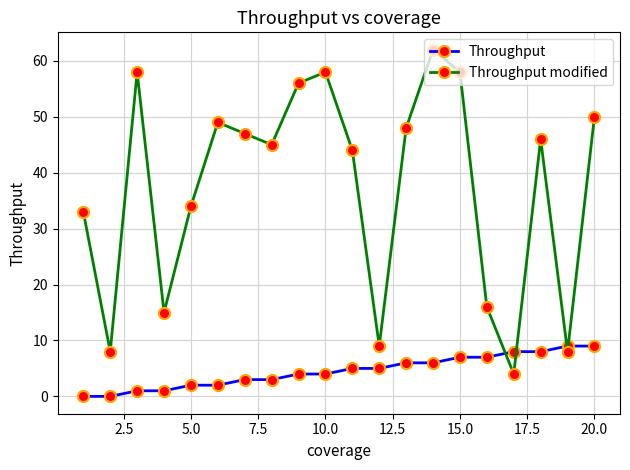

Rank the series by their maximum value, from lowest to highest.

Throughput, Throughput modified